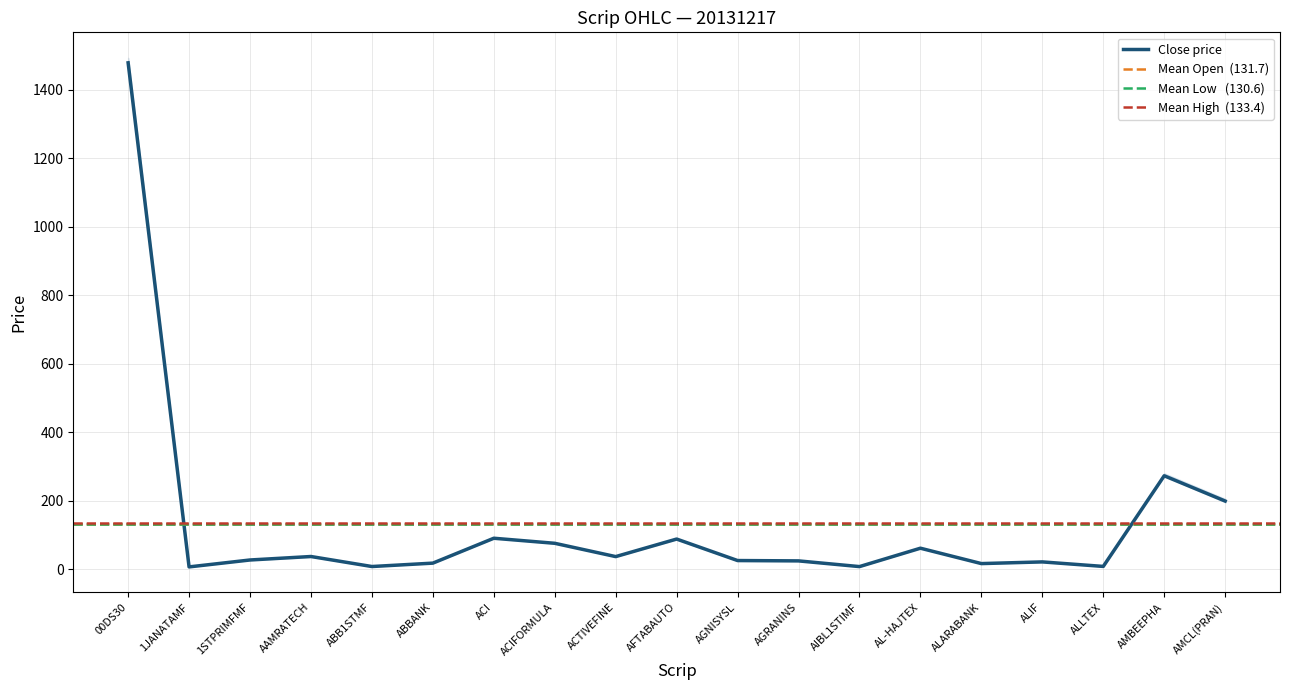

At which label does High first exceed 28?

00DS30